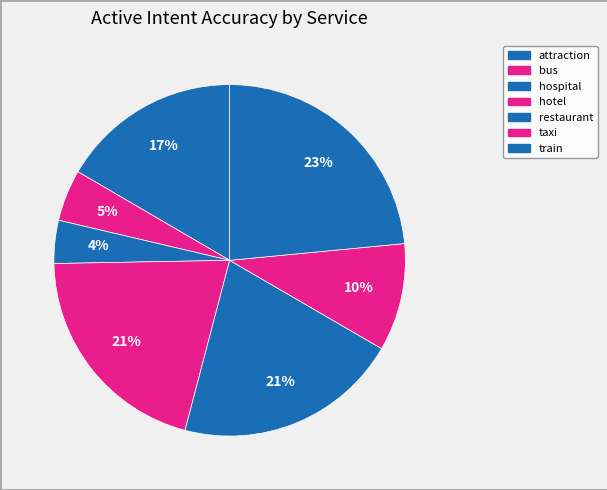

Count the number of slices in the pie.

7